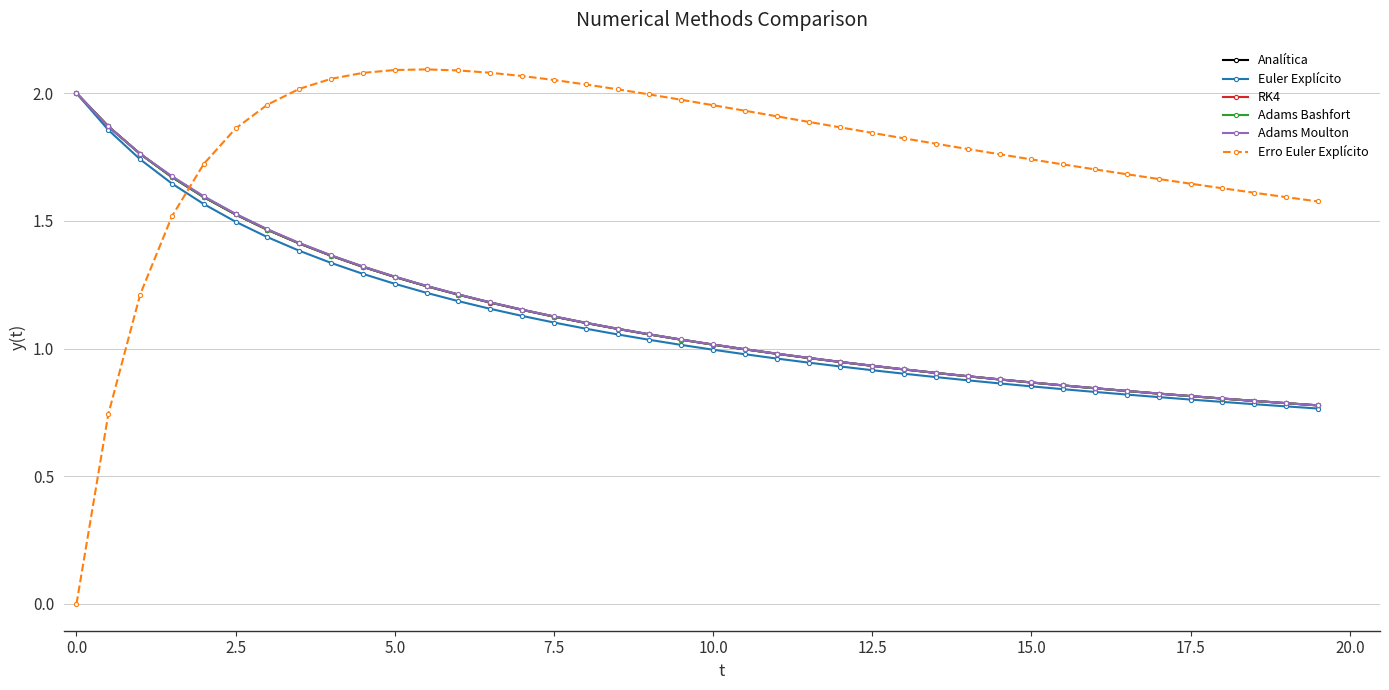

Which series has the largest total across all categories?

Erro Euler Explícito